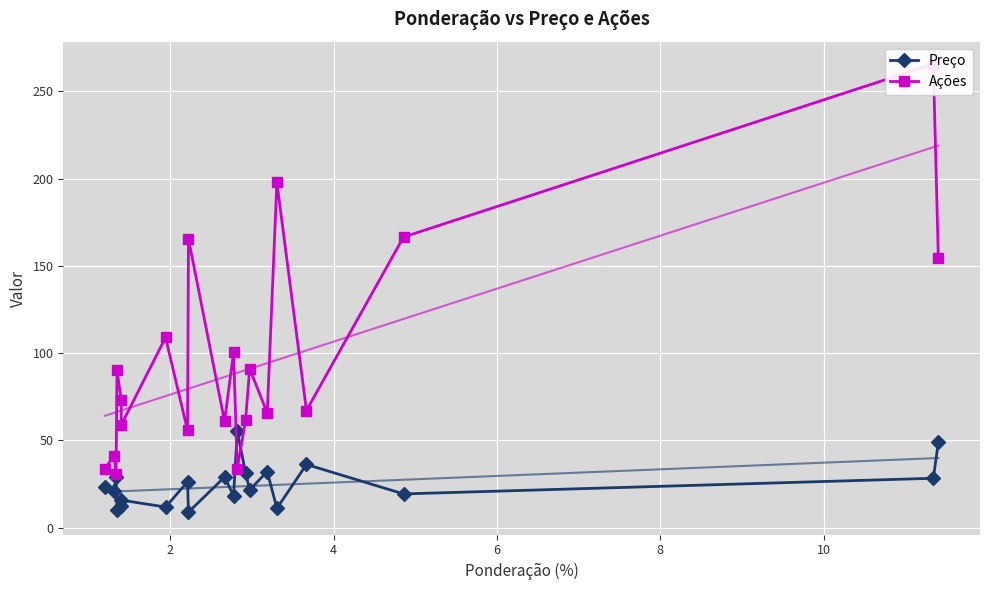

What is the value of the Preço point at the 20th from the left?

48.9